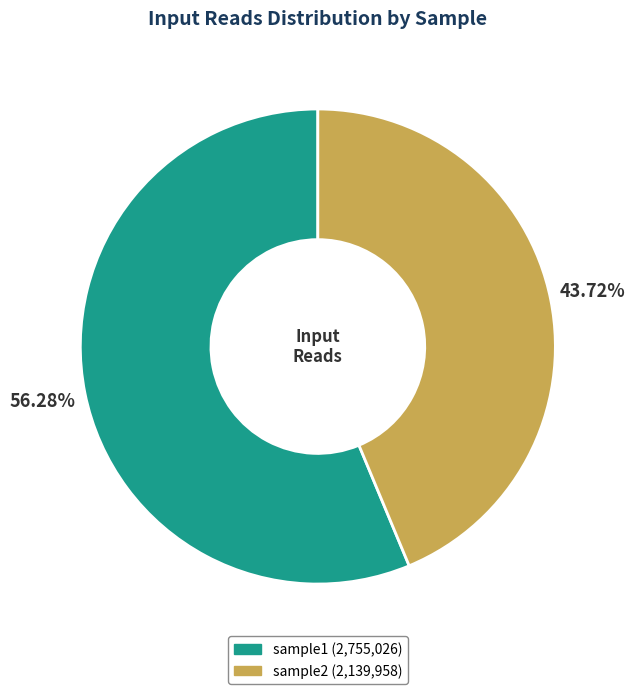

Which slice is the largest?

sample1